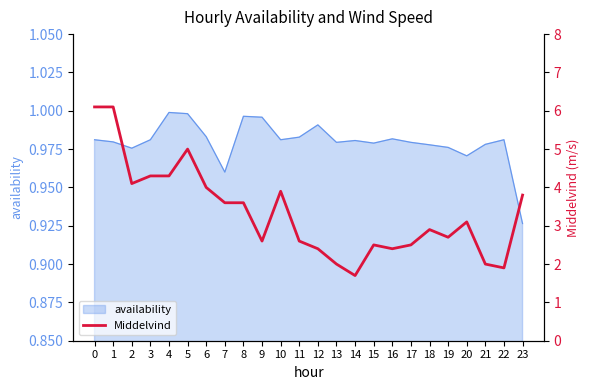

List the labels in order of value, largest first.

0, 1, 5, 3, 4, 2, 6, 10, 23, 7, 8, 20, 18, 19, 9, 11, 15, 17, 12, 16, 13, 21, 22, 14